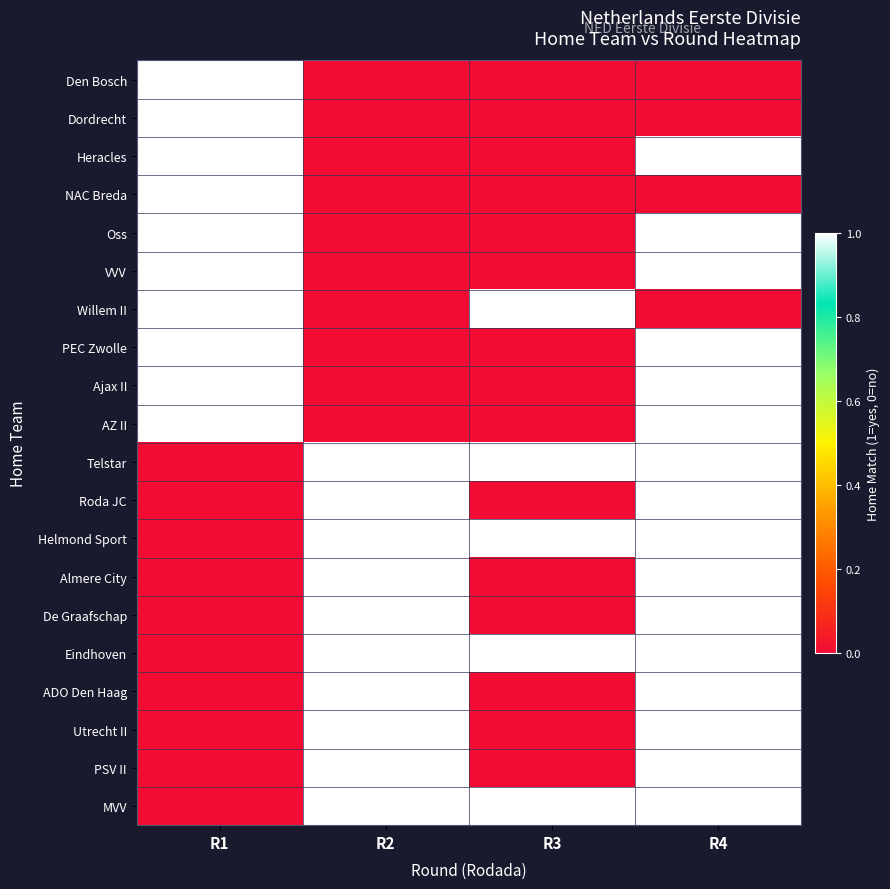

At which category is the sum across all series the highest?

R4